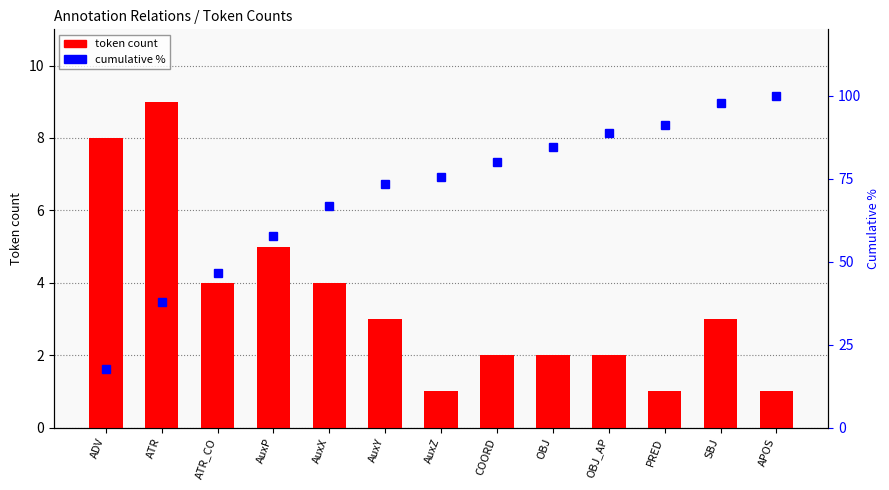

What is the total value across all series at AuxY?

76.3